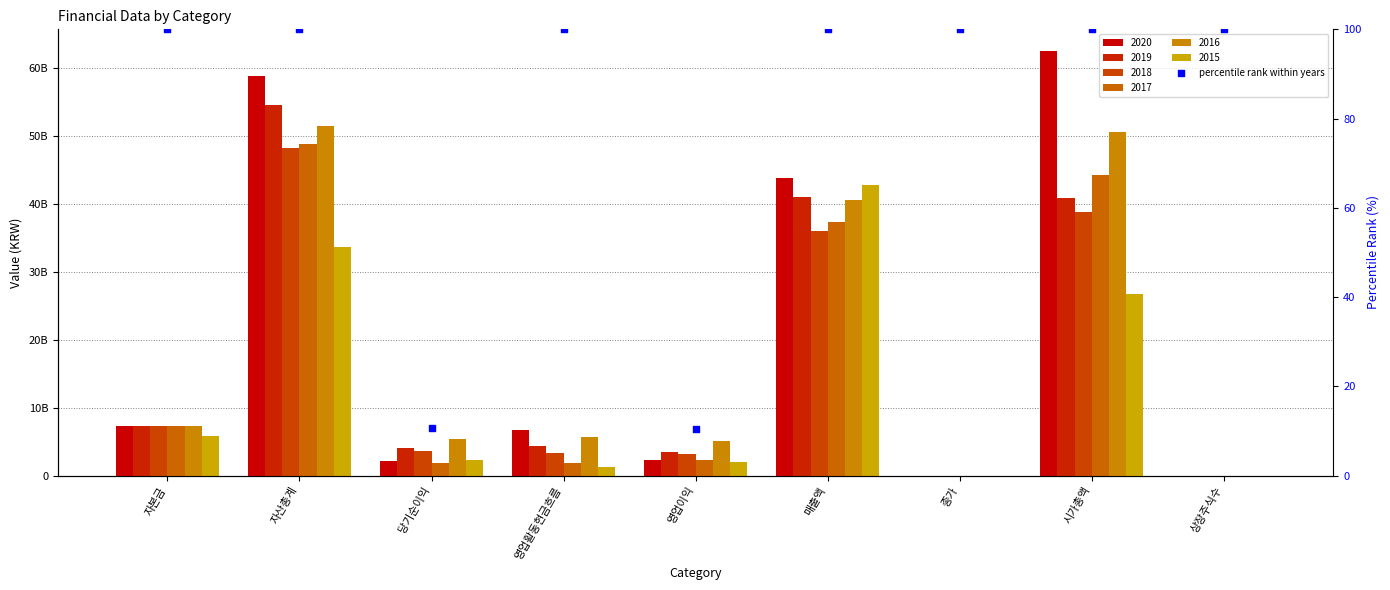

Which has a higher value, 종가 or 영업이익?

종가